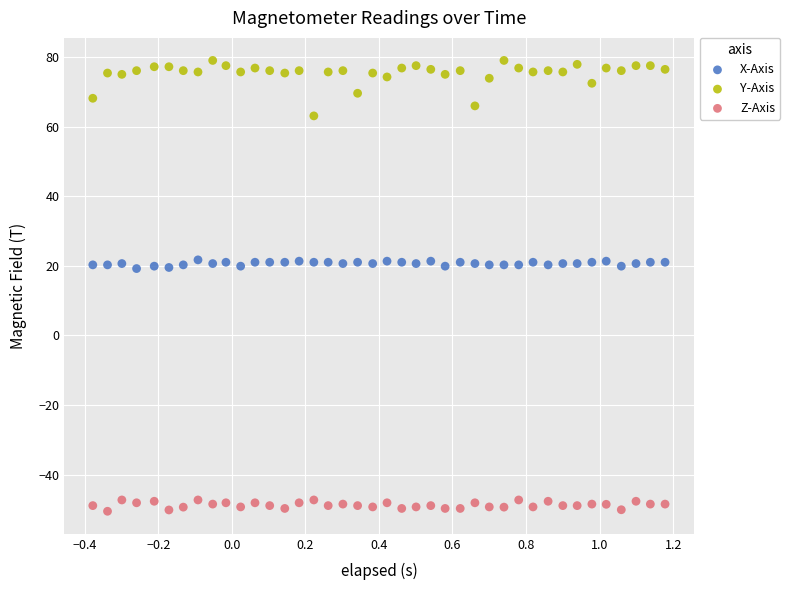

What are all the series names shown in the legend?

X-Axis, Y-Axis, Z-Axis